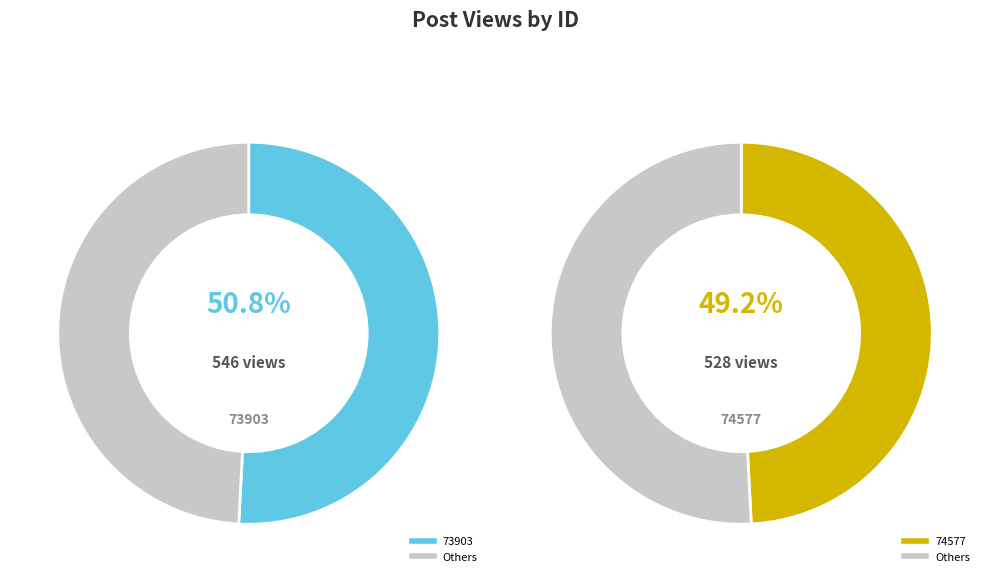

Which category has the biggest portion of the pie?

73903